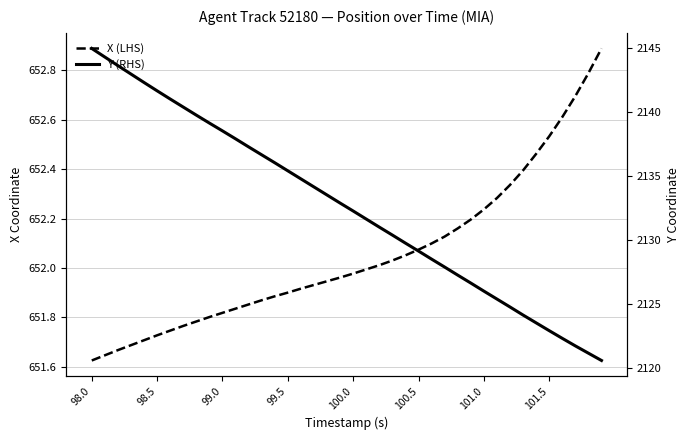

How many lines are shown in the chart?

2